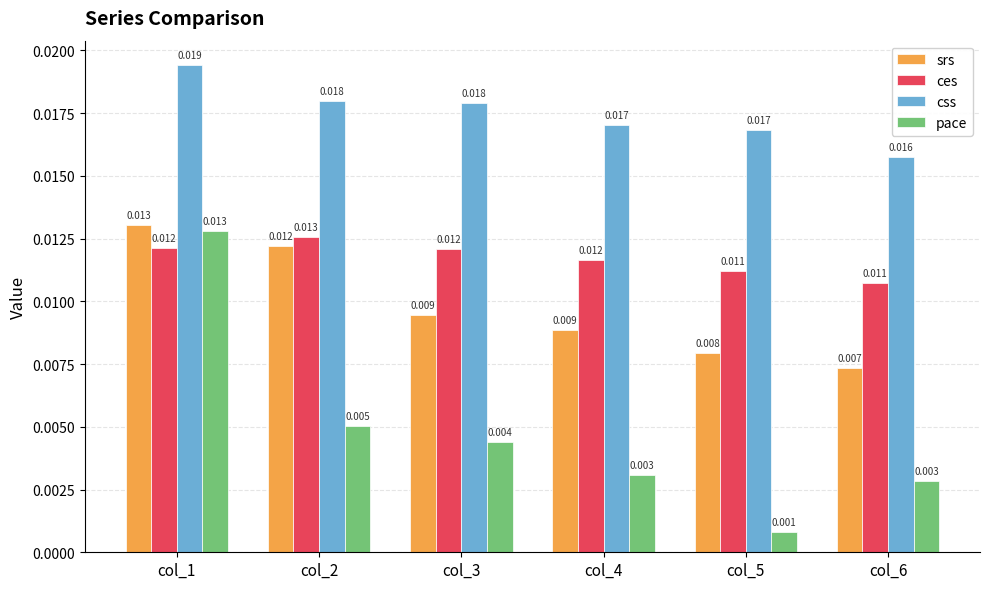

Is the value of pace at col_1 greater than the value of ces at col_1?

Yes